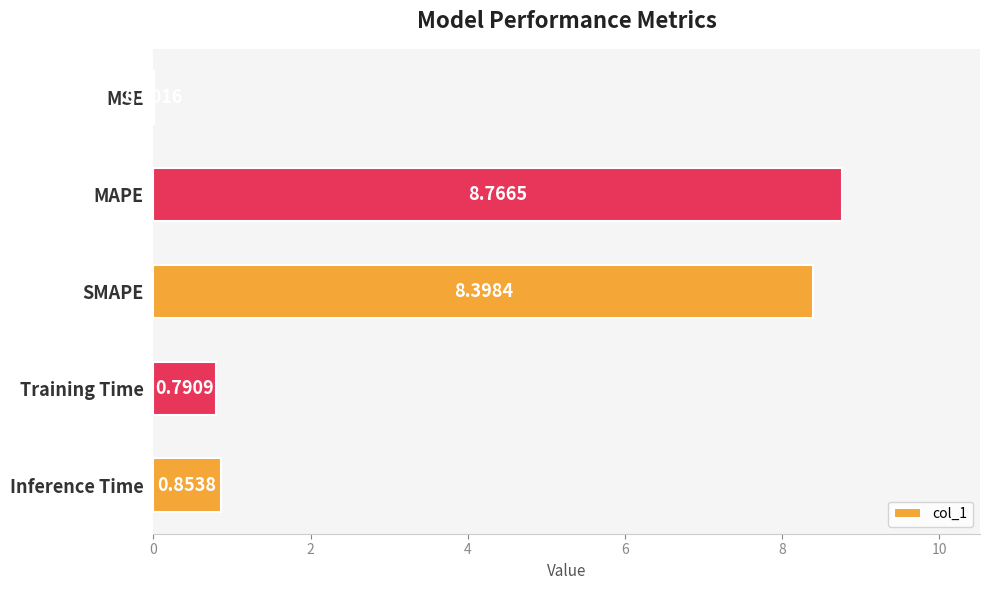

What is the sum of all values?

18.8